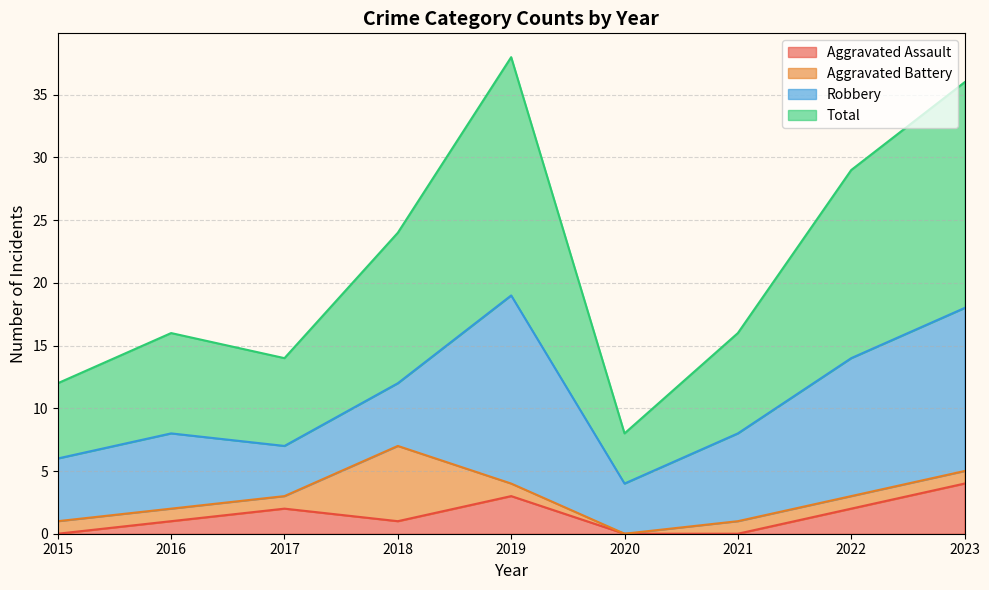

The Aggravated Assault series shows 1 at 2016. True or false?

True